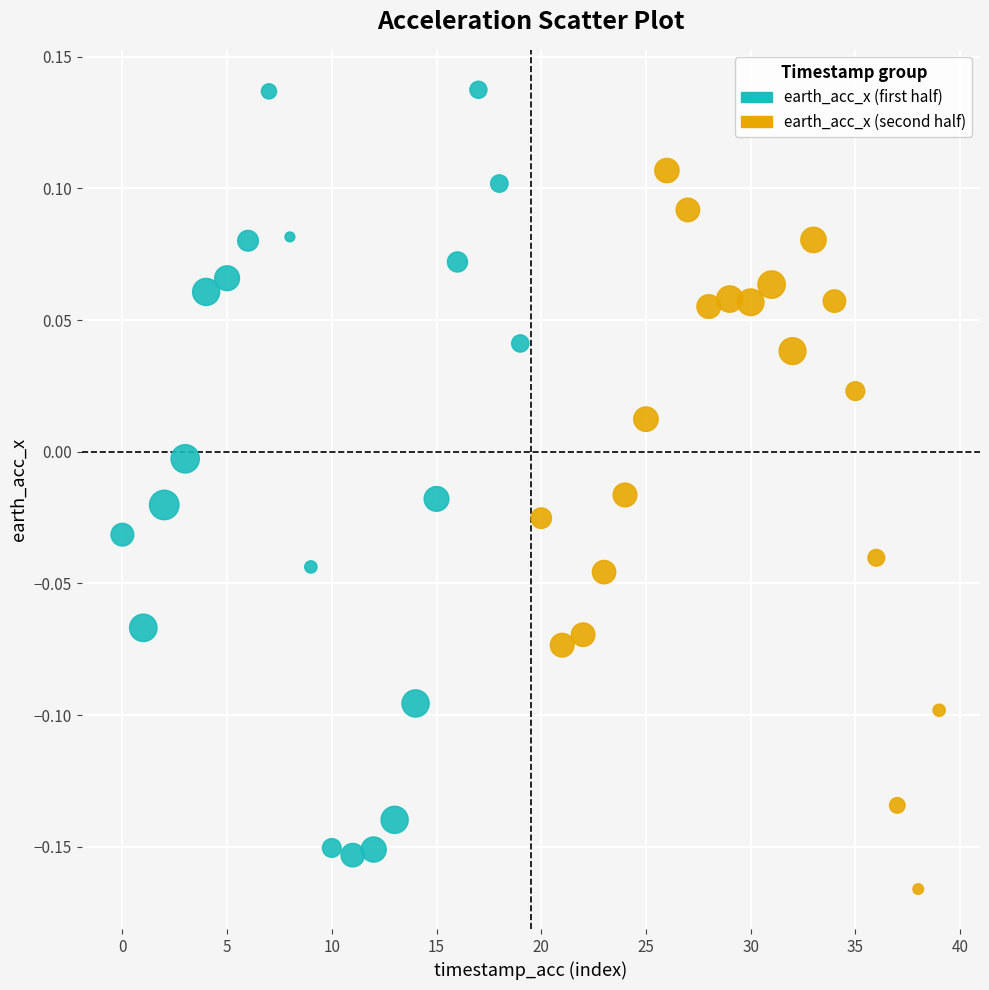

Which series has the widest spread of Y values?

earth_acc_x (first half)